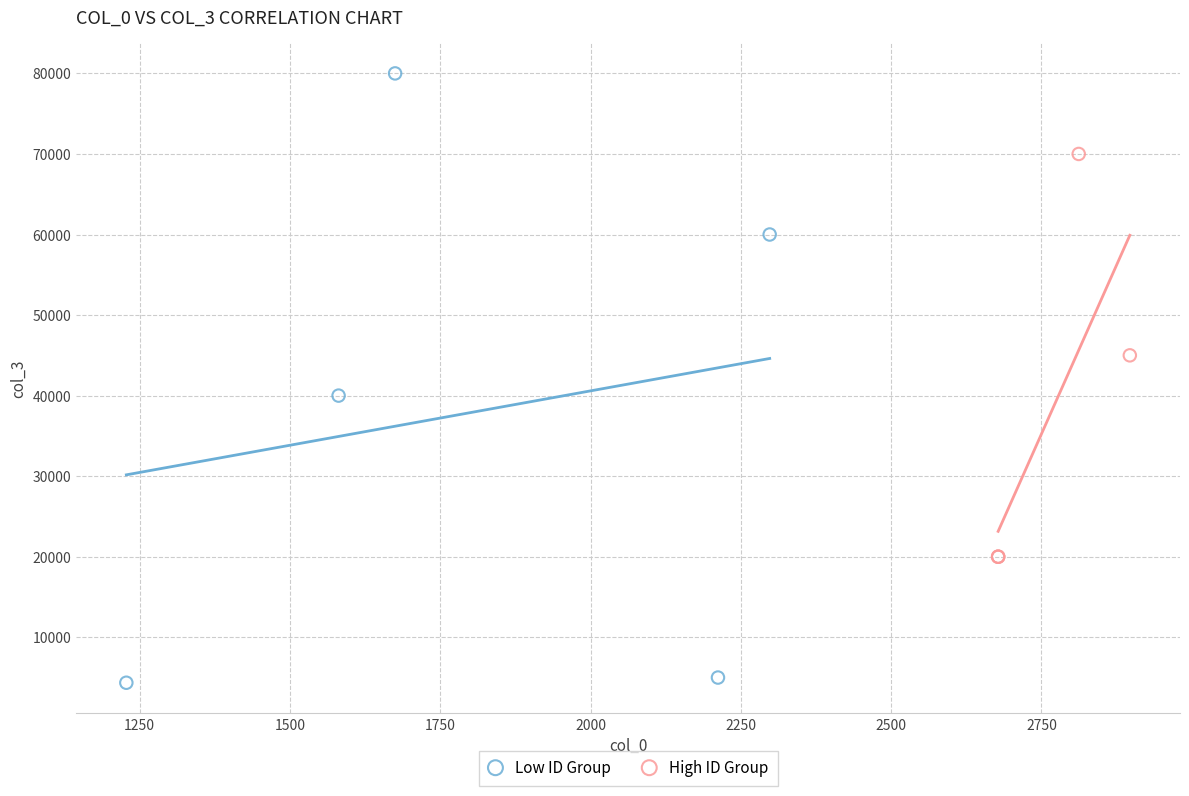

Which series contains the lowest Y value?

Low ID Group